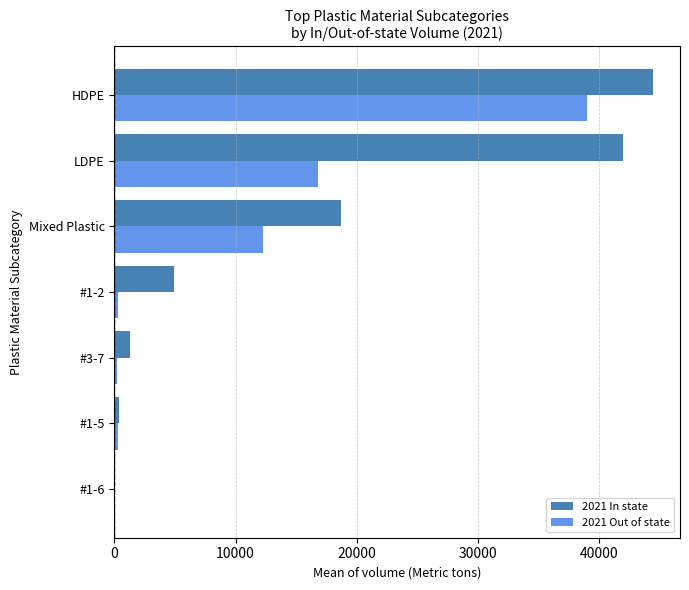

Count the number of categories in the chart.

7